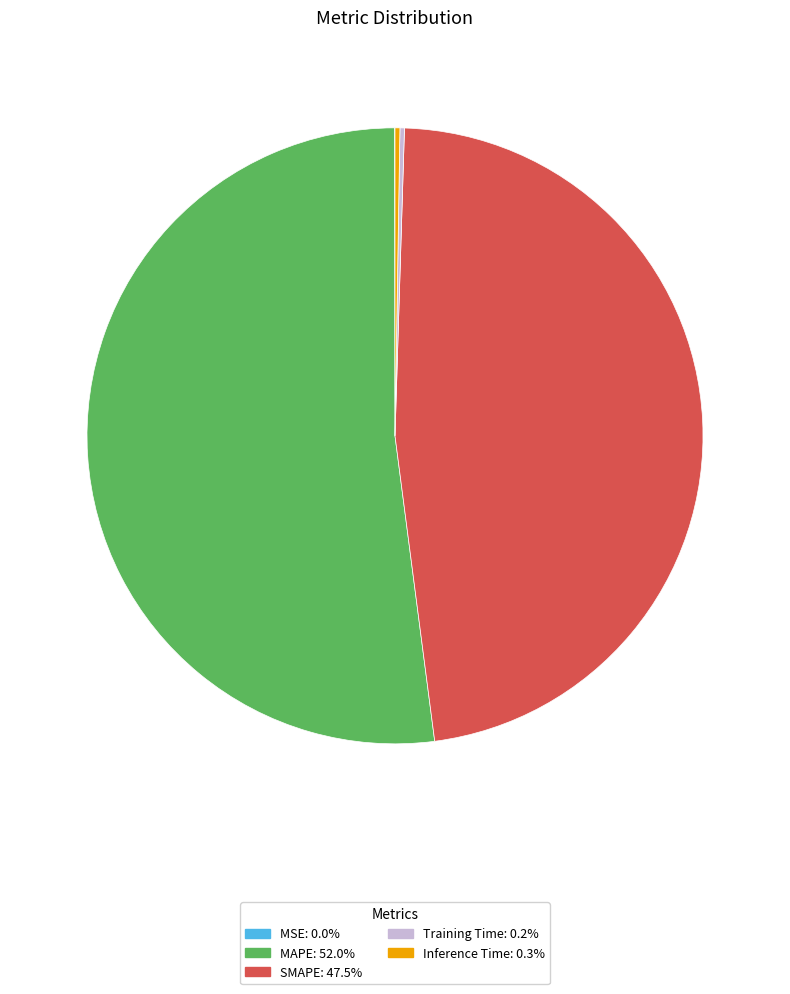

Which category has the biggest portion of the pie?

MAPE